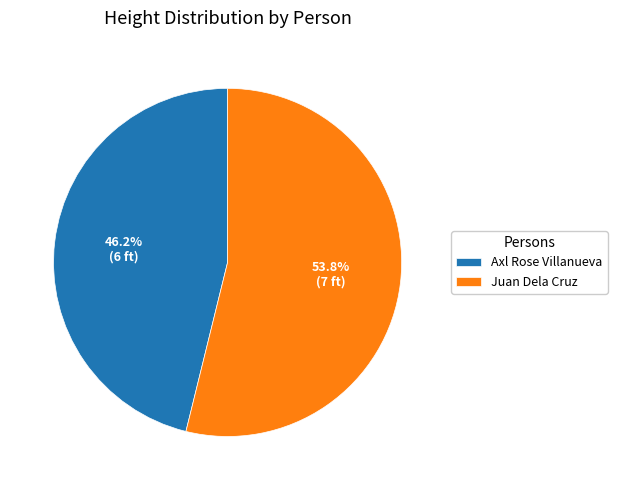

Is it true that Juan Dela Cruz is 54% of the pie?

True